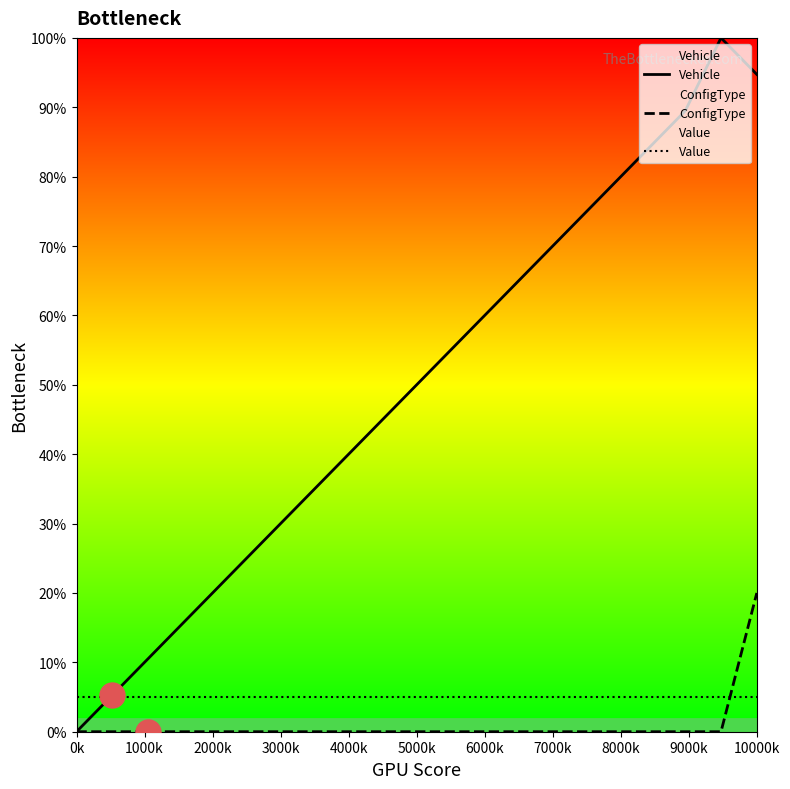

How many intersections are there between ConfigType and Value?

1